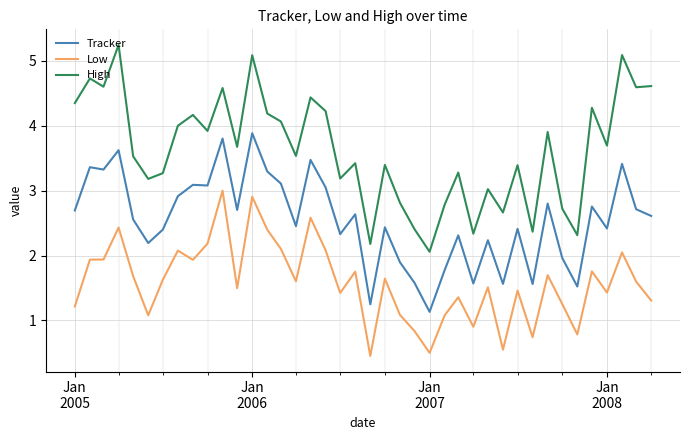

What is the difference between the maximum and second lowest values in the High series?

3.1